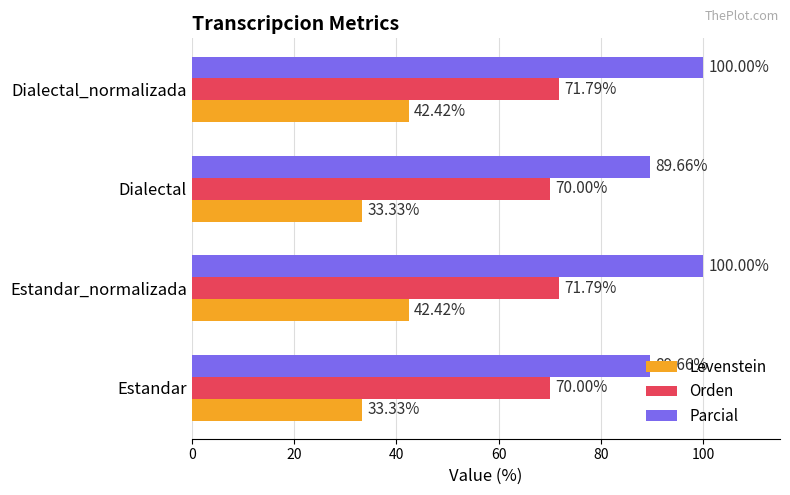

At how many categories does at least one series exceed 85?

4